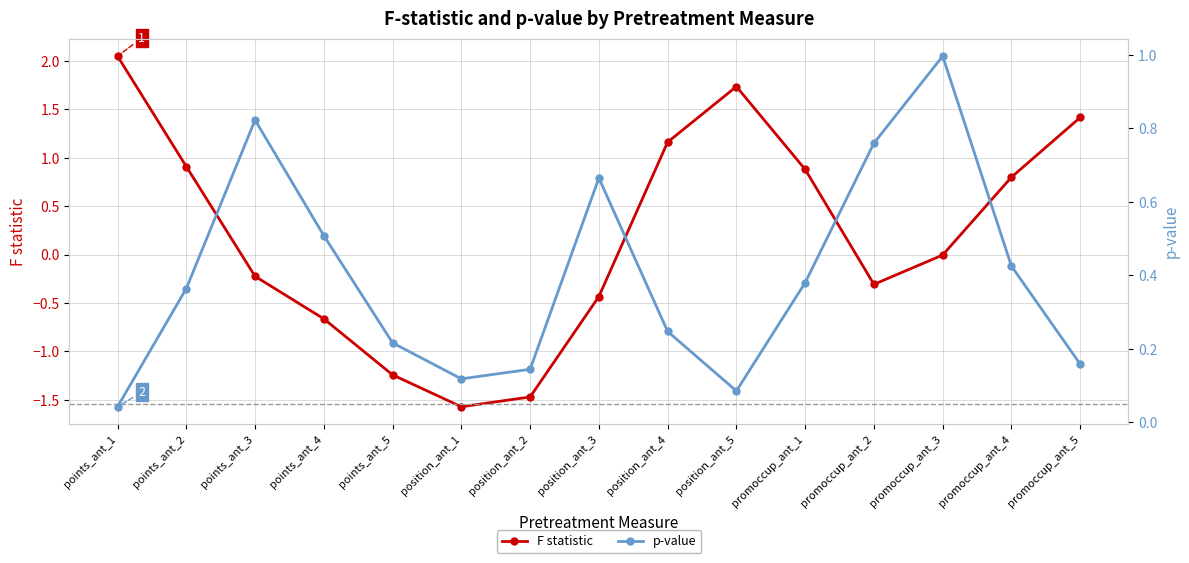

Which has a higher value, points_ant_3 or position_ant_3?

points_ant_3